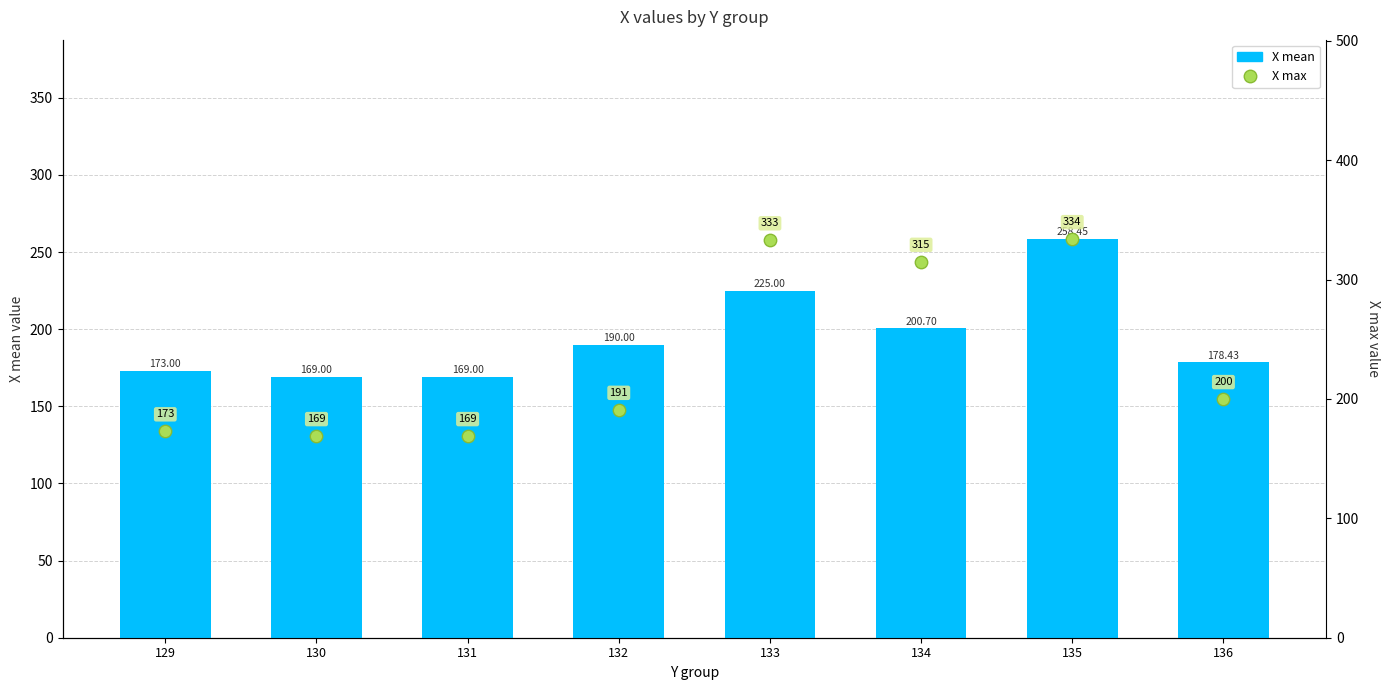

What are all the series names shown in the legend?

X mean, X max